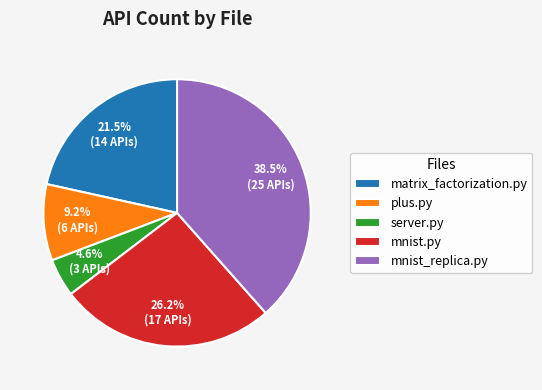

Count the number of slices in the pie.

5